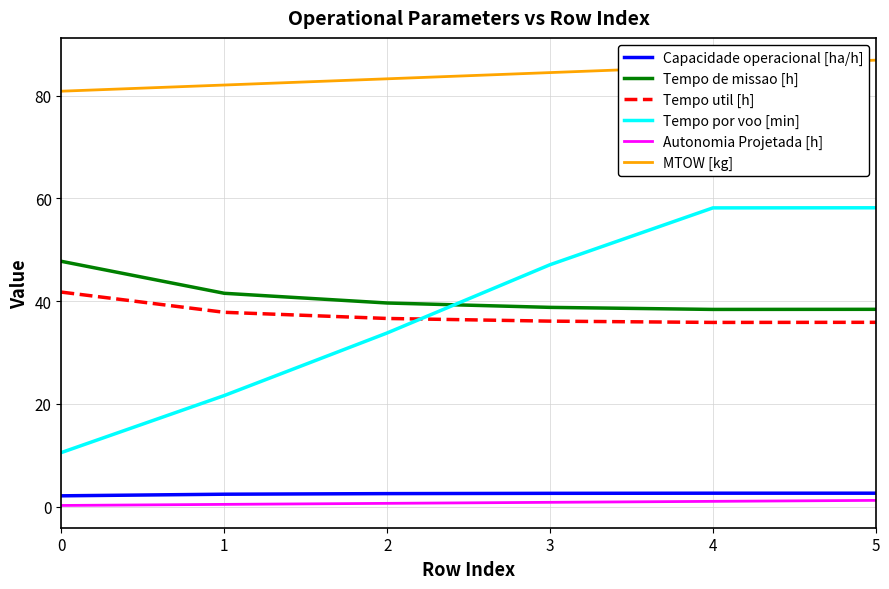

Rank the series at 1 from highest to lowest value.

MTOW [kg], Tempo de missao [h], Tempo util [h], Tempo por voo [min], Capacidade operacional [ha/h], Autonomia Projetada [h]